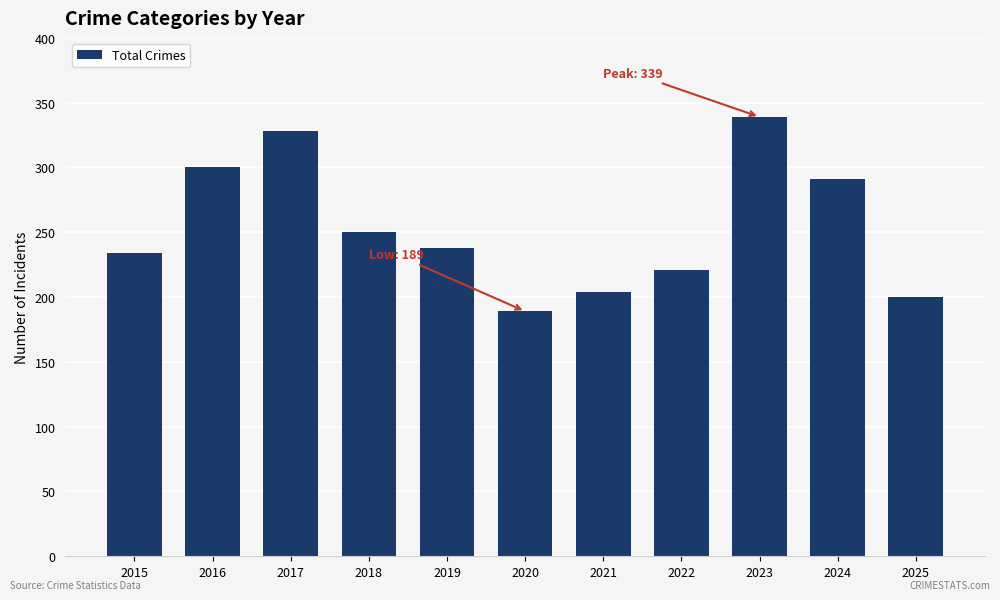

What is the average value?

254